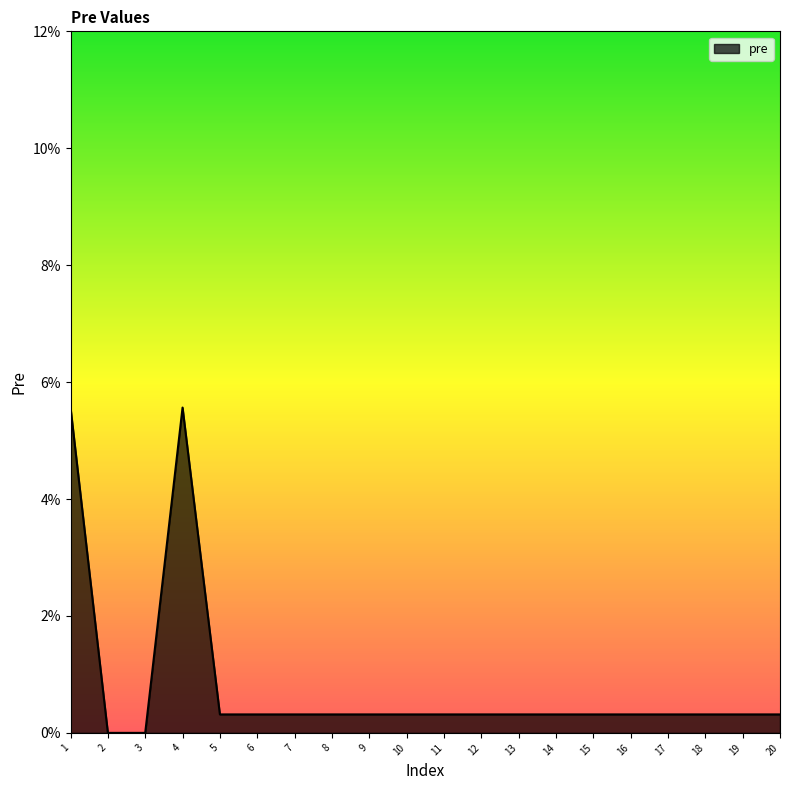

Between 13 and 7, which is larger?

13